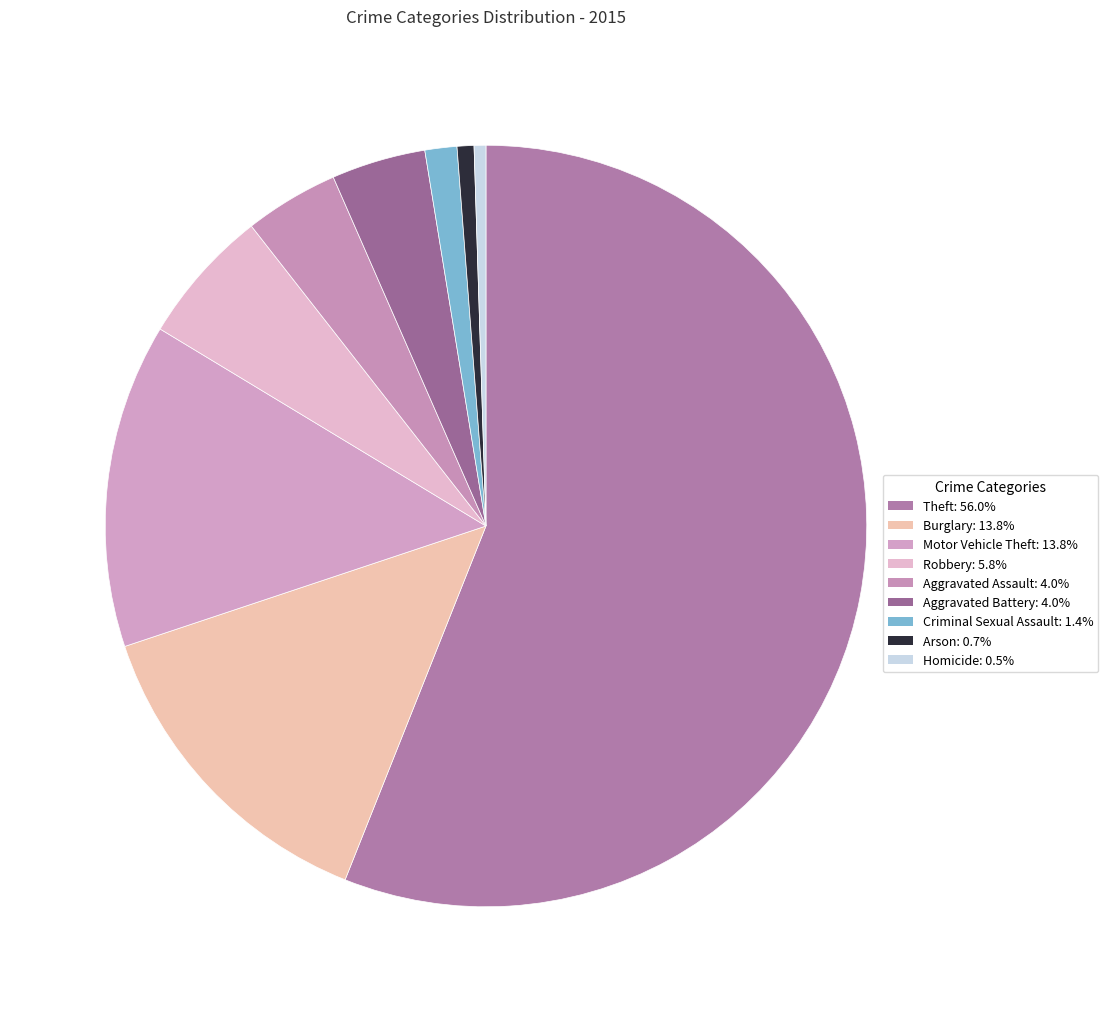

Count the number of slices in the pie.

9